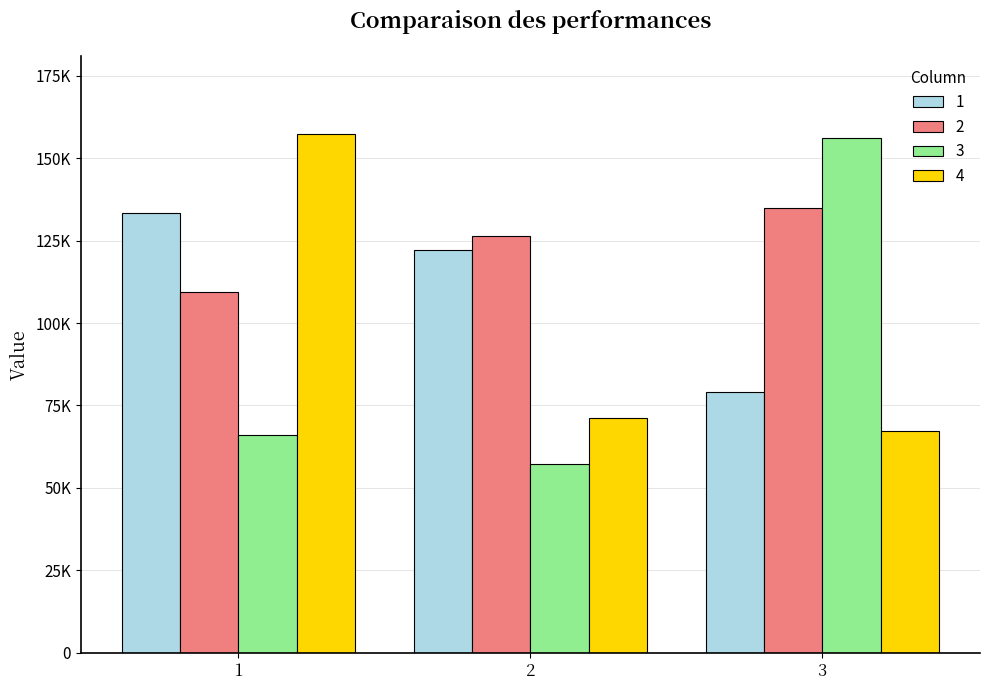

What is the spread (max minus min) of values at 2?

69100.1